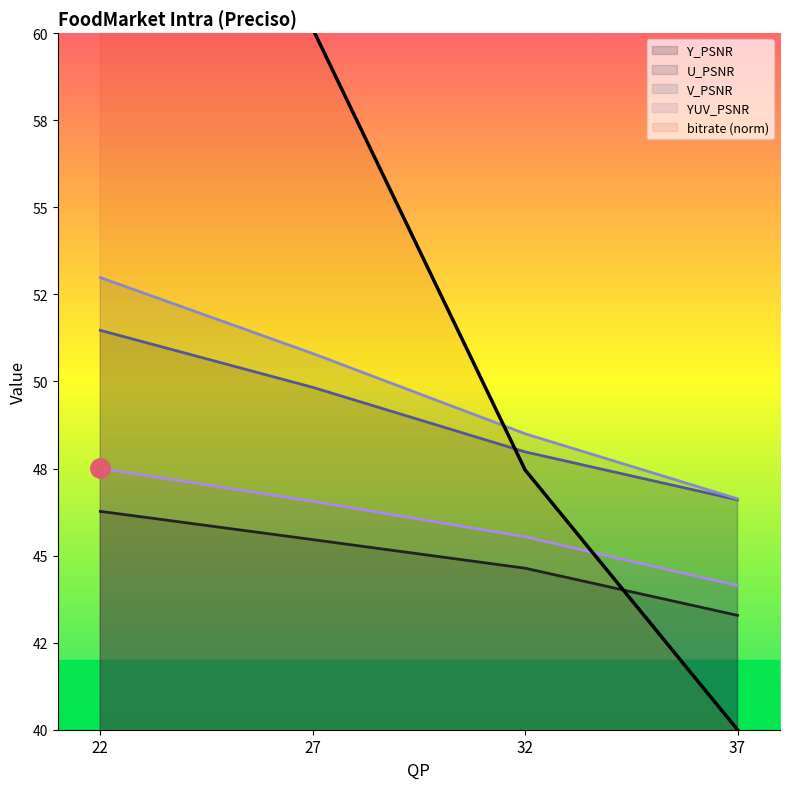

Count the number of categories in the chart.

4